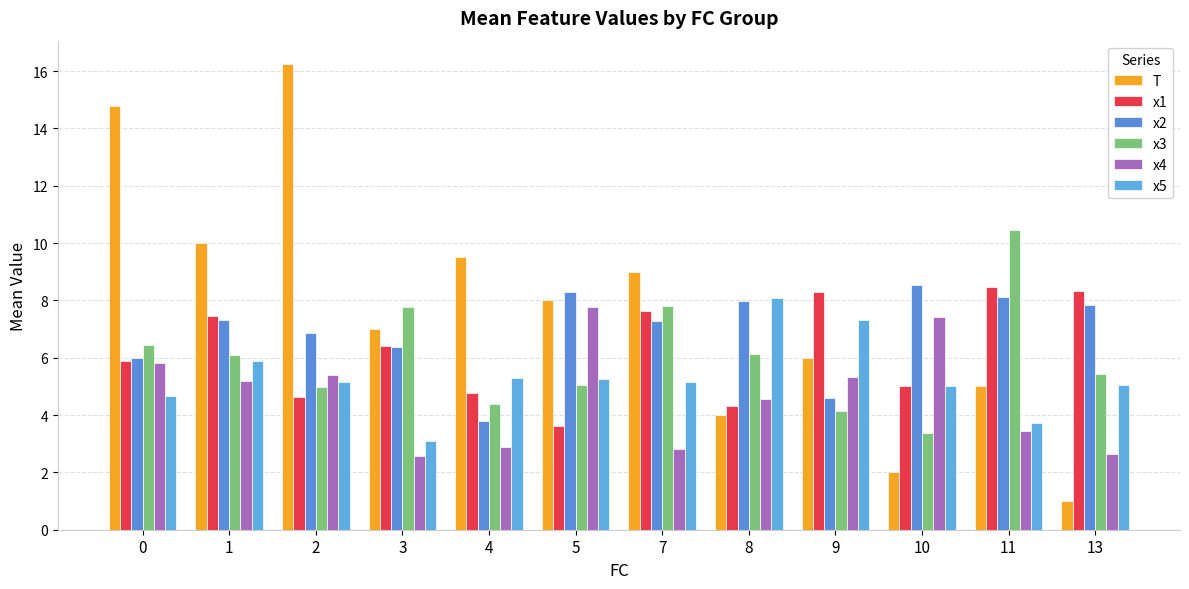

Count the number of data series in this chart.

6